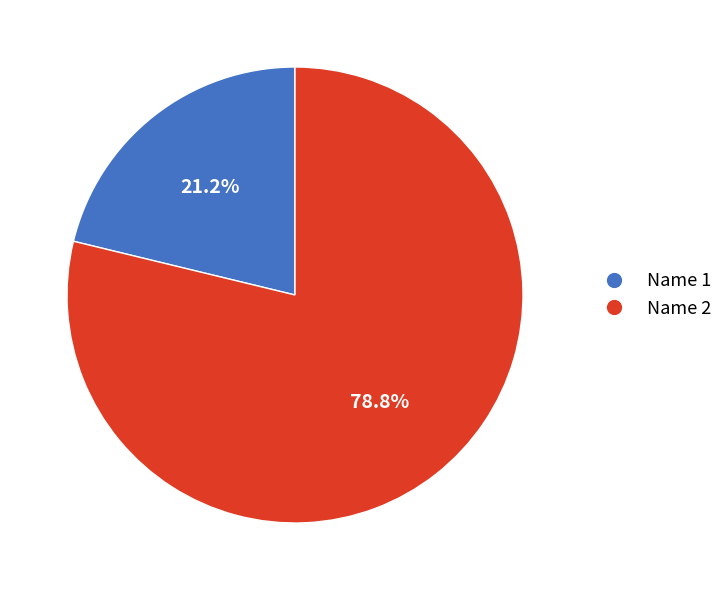

How many segments does this pie chart have?

2